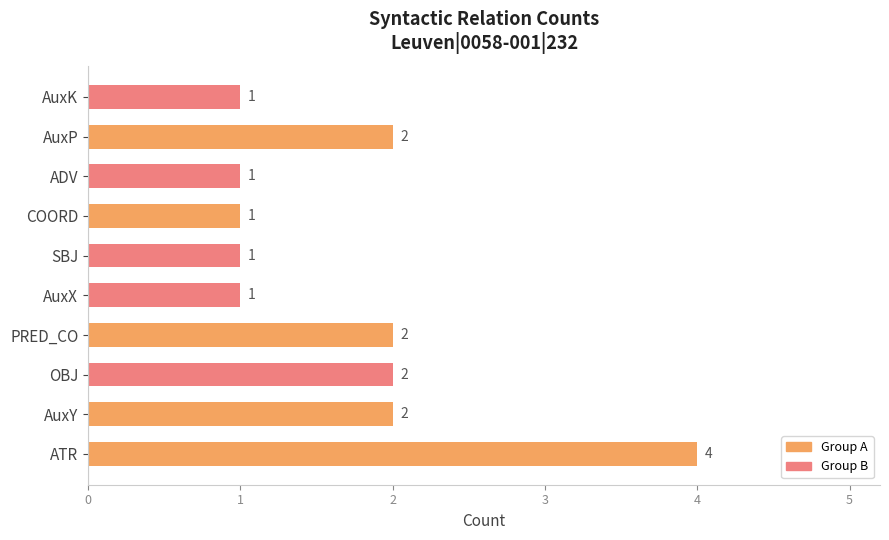

Reading bottom to top, transcribe all the data shown in this chart.

4	2	2	2	1	1	1	1	2	1